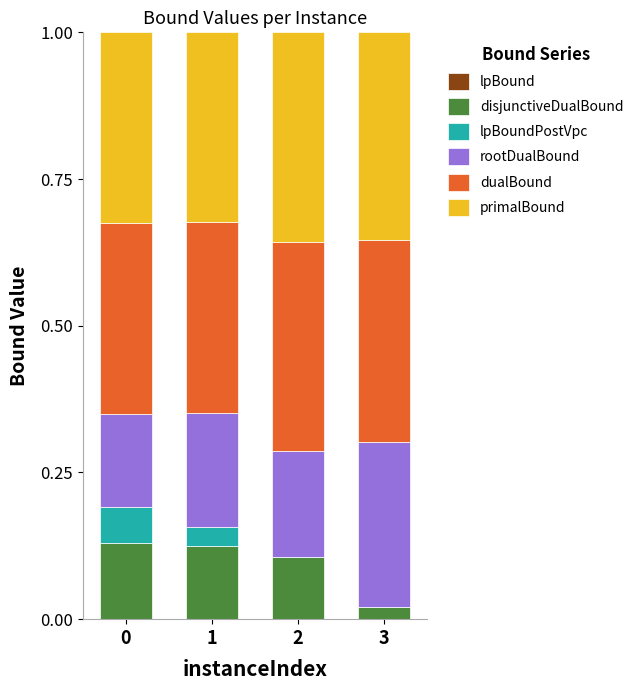

The disjunctiveDualBound series shows 0.2 at 2. True or false?

False